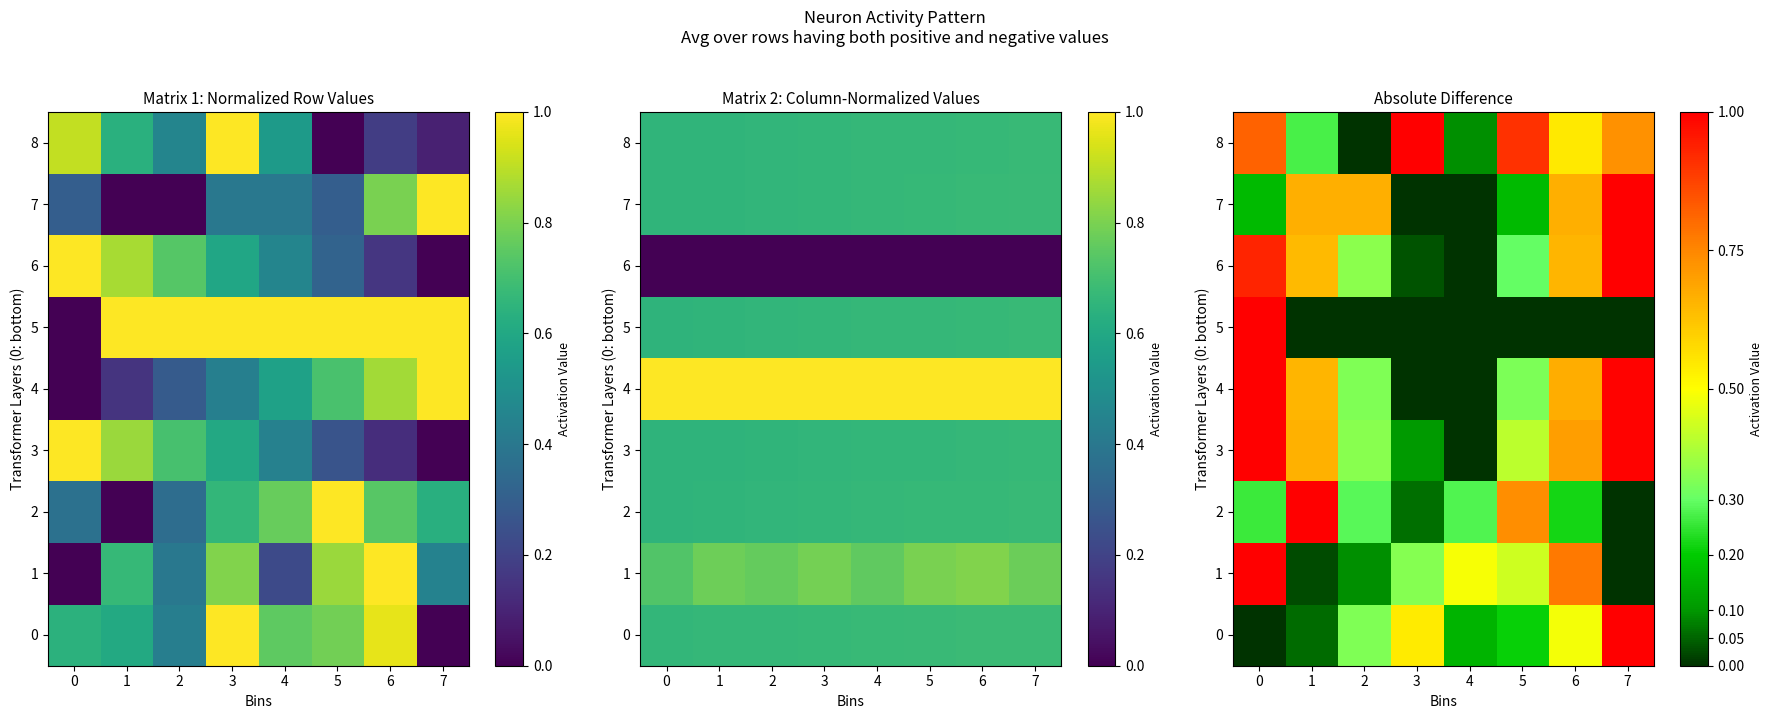

Rank the categories by 6 value from lowest to highest.

4, 3, 5, 2, 1, 6, 0, 7